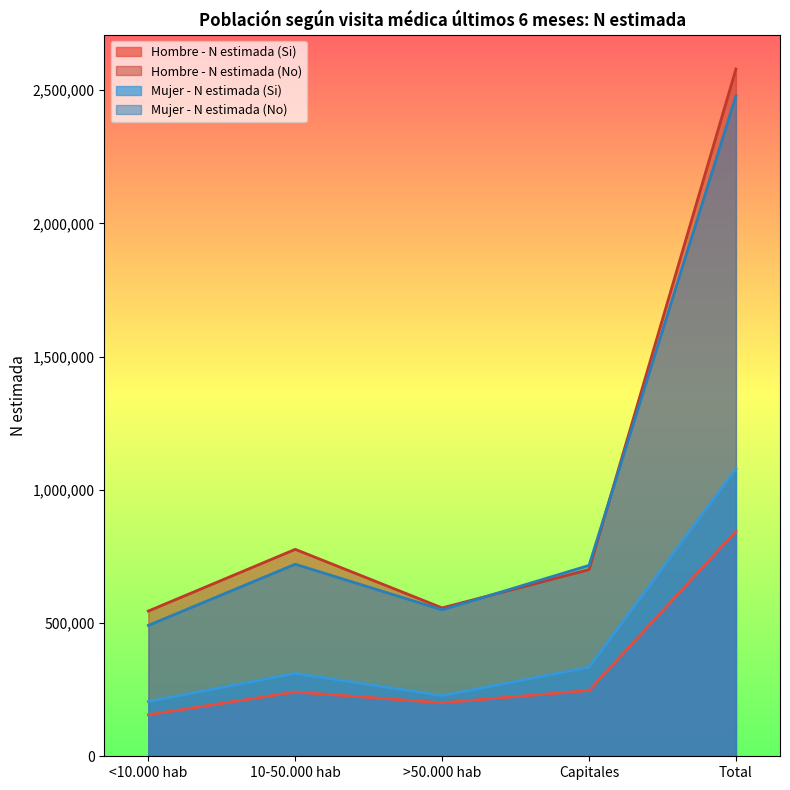

The Hombre - N estimada (Si) series shows 128441 at Capitales. True or false?

False